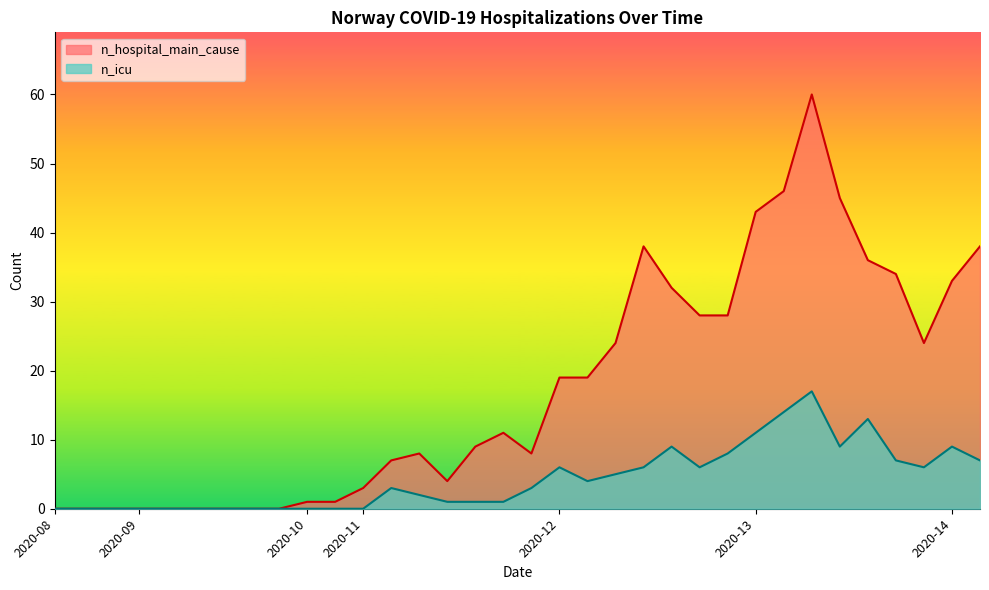

Reading left to right, transcribe all the data shown in this chart.

n_hospital_main_cause: 0	0	0	0	0	0	0	0	0	1	1	3	7	8	4	9	11	8	19	19	24	38	32	28	28	43	46	60	45	36	34	24	33	38
n_icu: 0	0	0	0	0	0	0	0	0	0	0	0	3	2	1	1	1	3	6	4	5	6	9	6	8	11	14	17	9	13	7	6	9	7